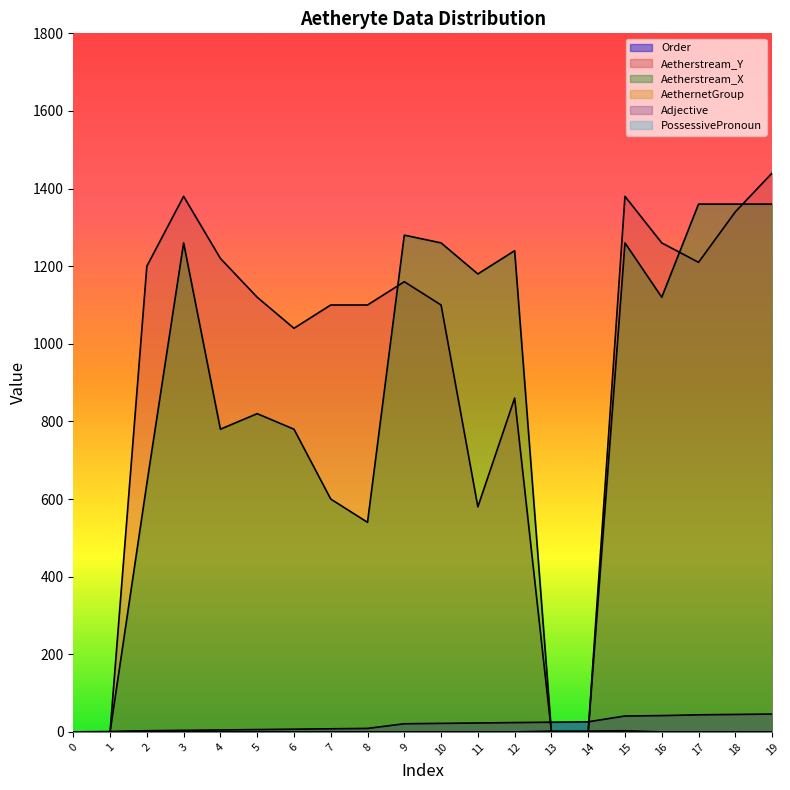

What is the average value of the Order series?

20